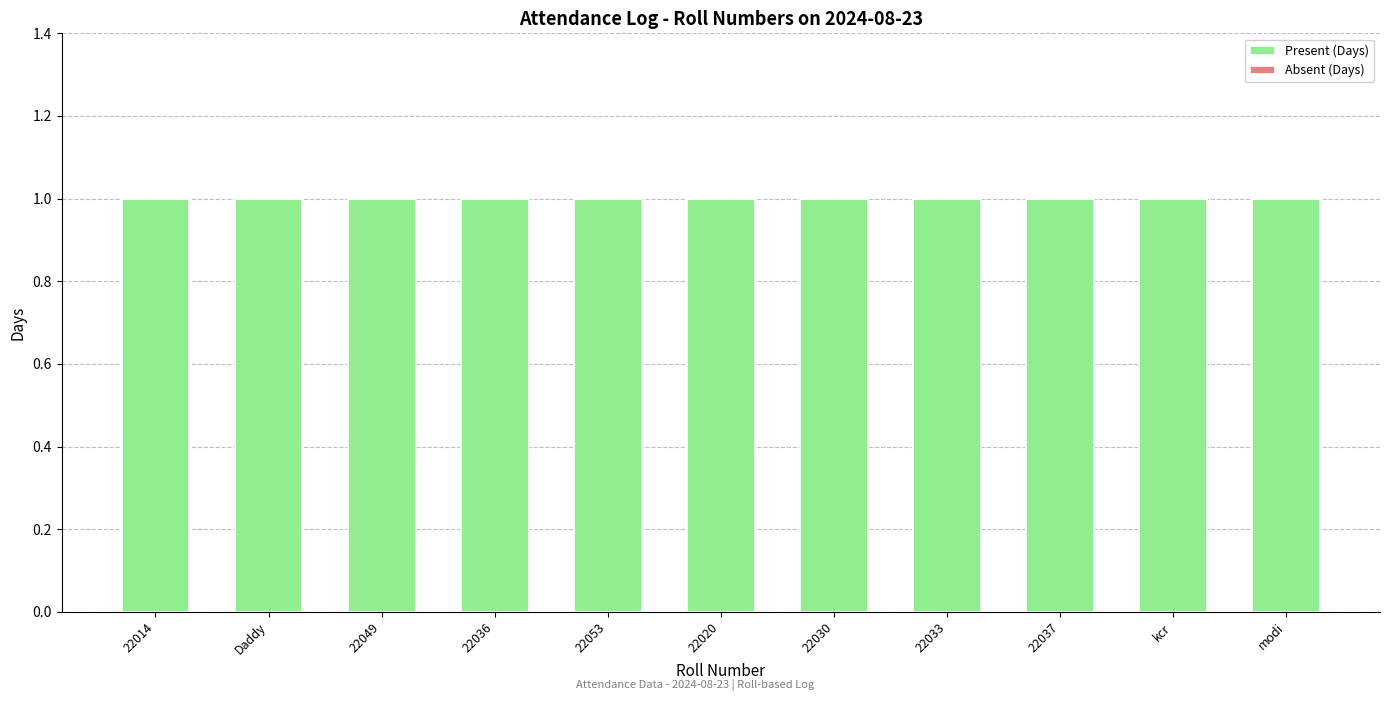

What is the sum of all Present (Days) values?

11